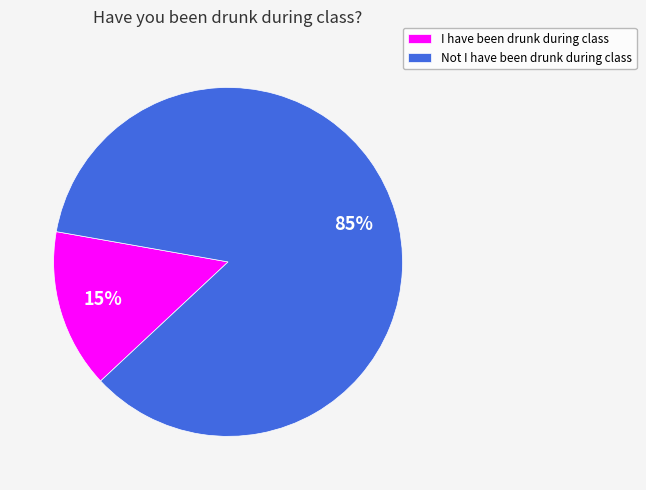

Between I have been drunk during class and Not I have been drunk during class, which is larger?

Not I have been drunk during class